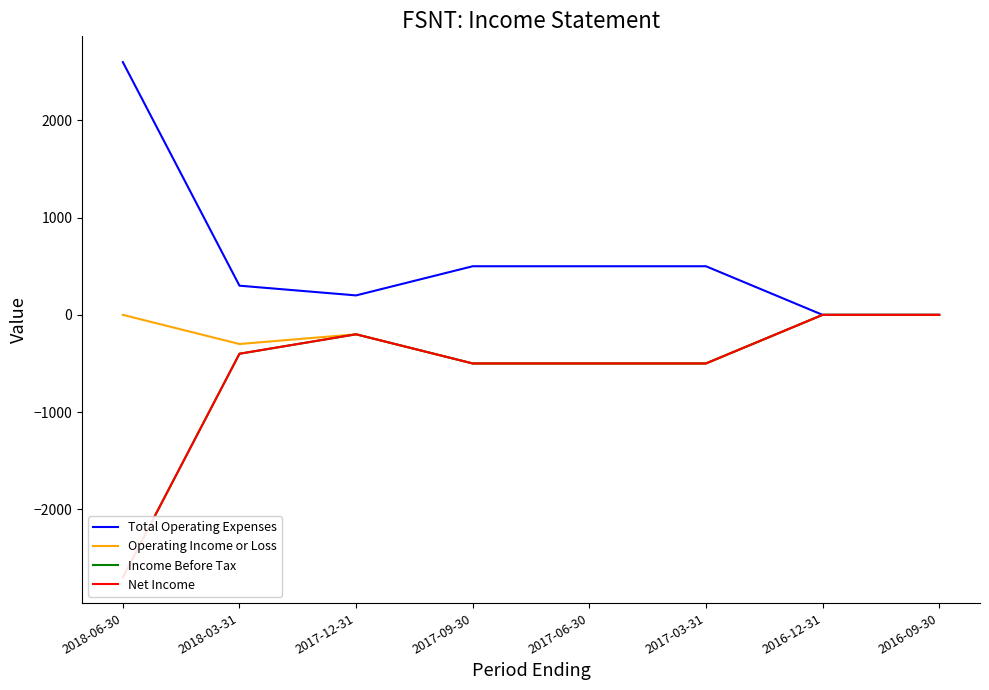

Is the value of Net Income at 2018-06-30 greater than the value of Operating Income or Loss at 2017-12-31?

No